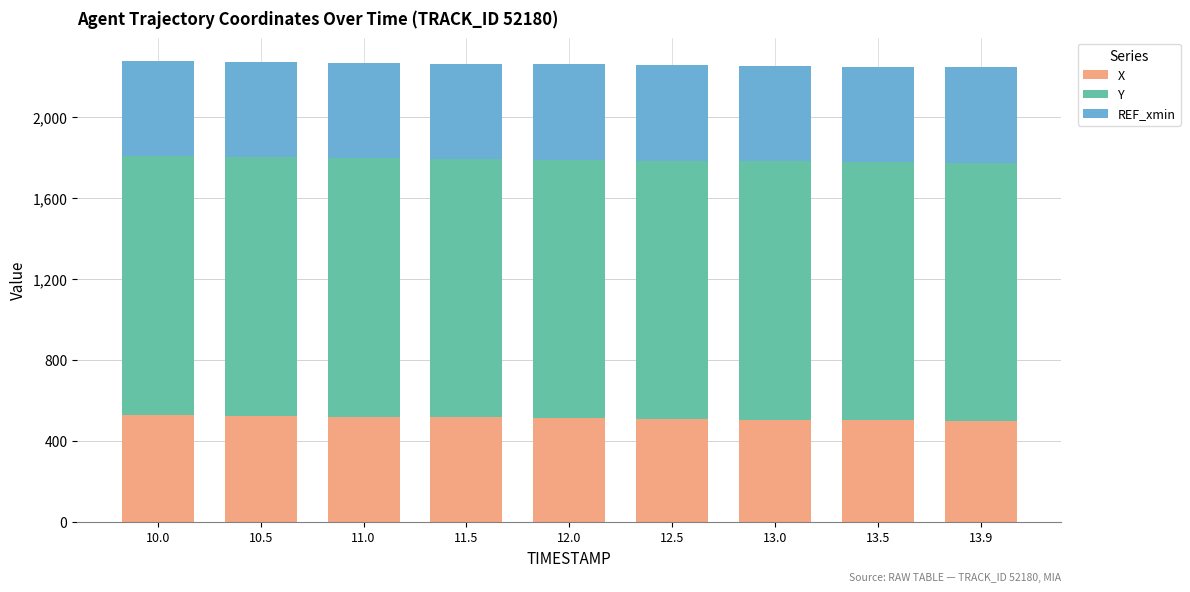

What is the sum of the X values at 12.5 and 13.5?

1011.3